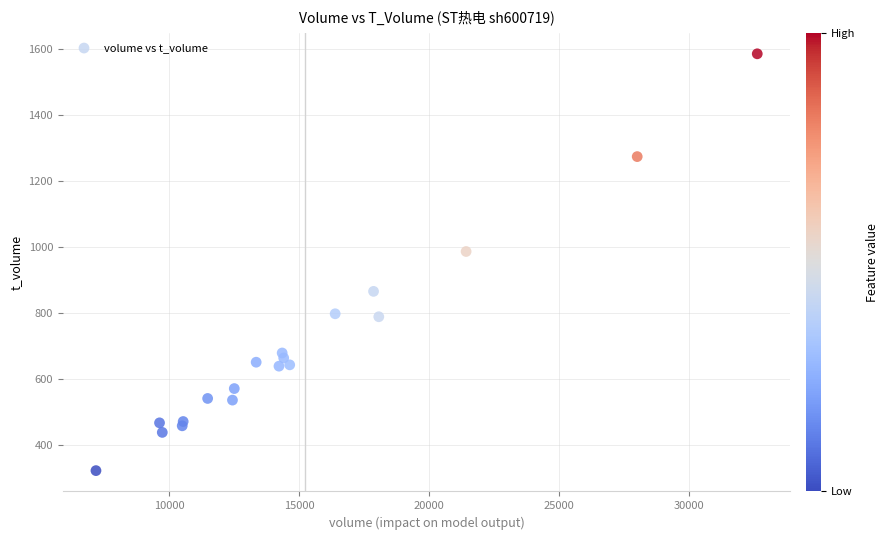

What Y value in the scatter plot is closest to 953?

986